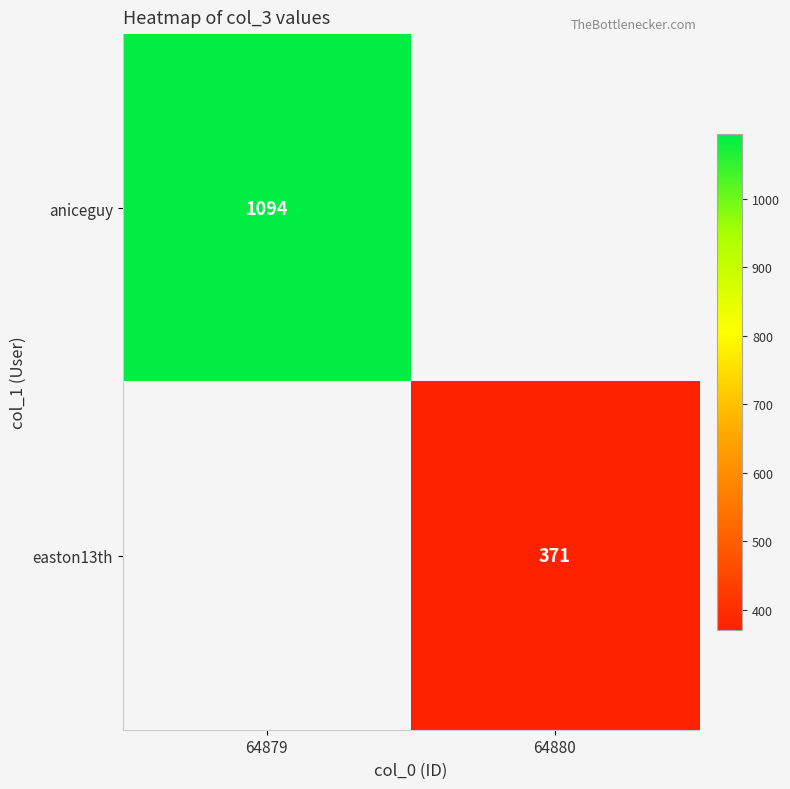

The easton13th series shows 371 at 64880. True or false?

True